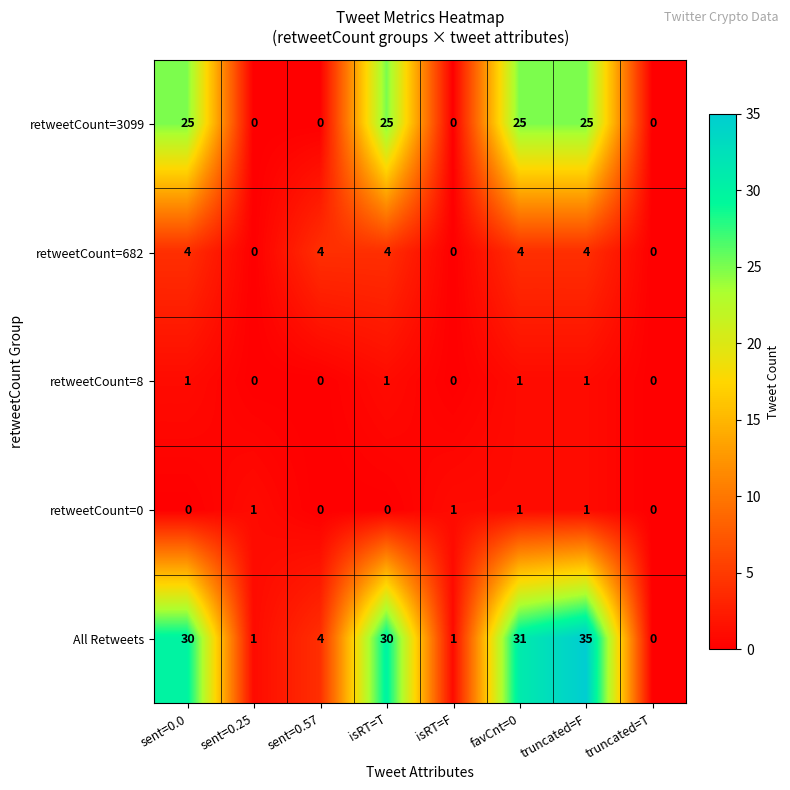

At how many categories does at least one series exceed 21?

4